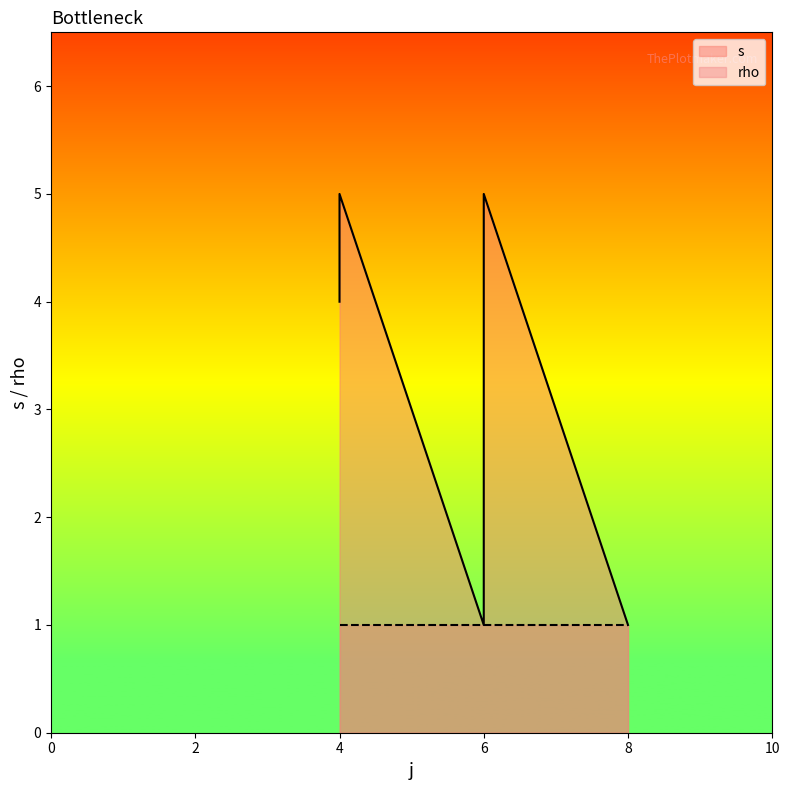

How many interior local peaks (higher than both neighbors) does the data have?

2